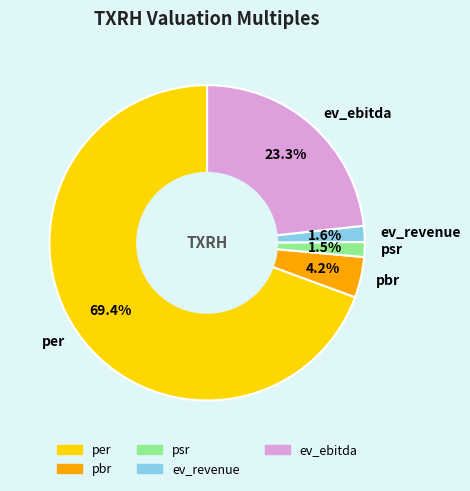

What percentage is the ev_ebitda slice, to the nearest percent?

23%